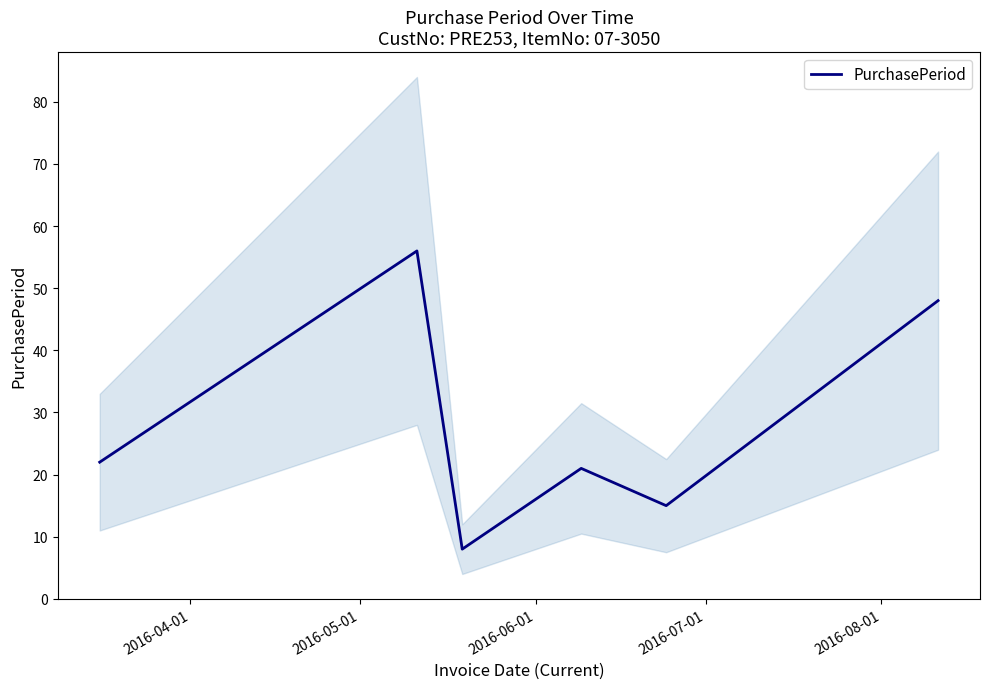

What is the lowest value of the PurchasePeriod series?

8